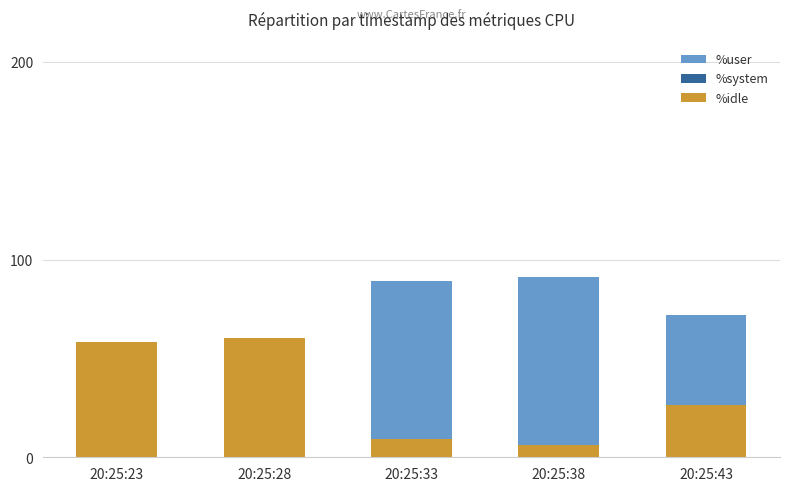

Reading left to right, extract all data points from this chart.

%user: 20:25:23=40.1	20:25:28=37.0	20:25:33=88.9	20:25:38=91.4	20:25:43=71.7
%system: 20:25:23=1.6	20:25:28=2.0	20:25:33=2.1	20:25:38=2.3	20:25:43=1.8
%idle: 20:25:23=58.3	20:25:28=60.2	20:25:33=9.0	20:25:38=6.3	20:25:43=26.4